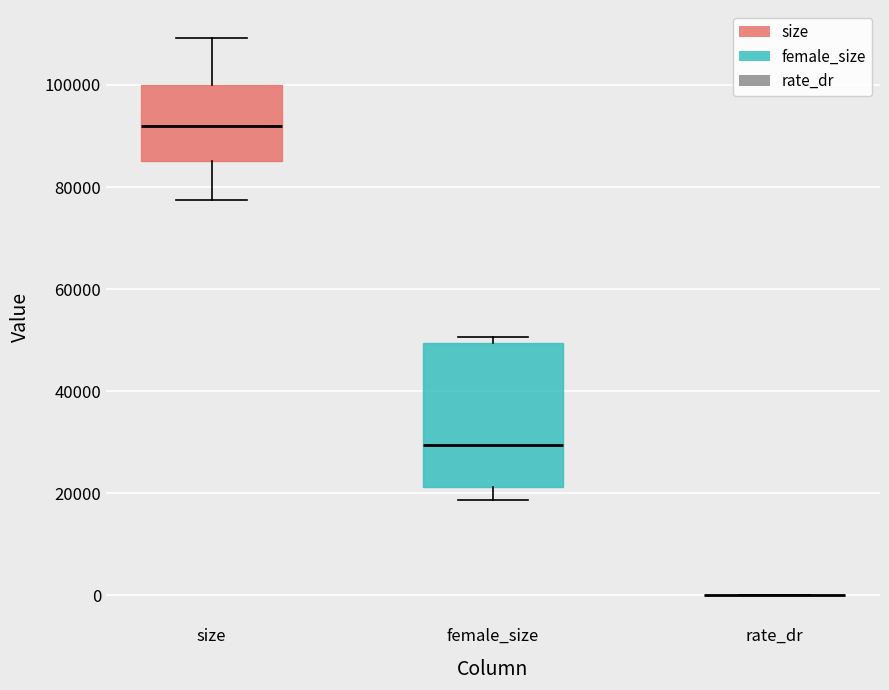

Reading left to right, read every box against the y-axis: the position of its median line, the range the box covers, and the ends of its whiskers. The values are not printed on the chart, so give them approximately, as read against the axis.

size: median 92000, box 86000 to 100000, whiskers 78000 to 110000
female_size: median 30000, box 22000 to 50000, whiskers 18000 to 50000 (just above the box's upper edge)
rate_dr: box collapsed to a line at 0, whiskers 0 to 0